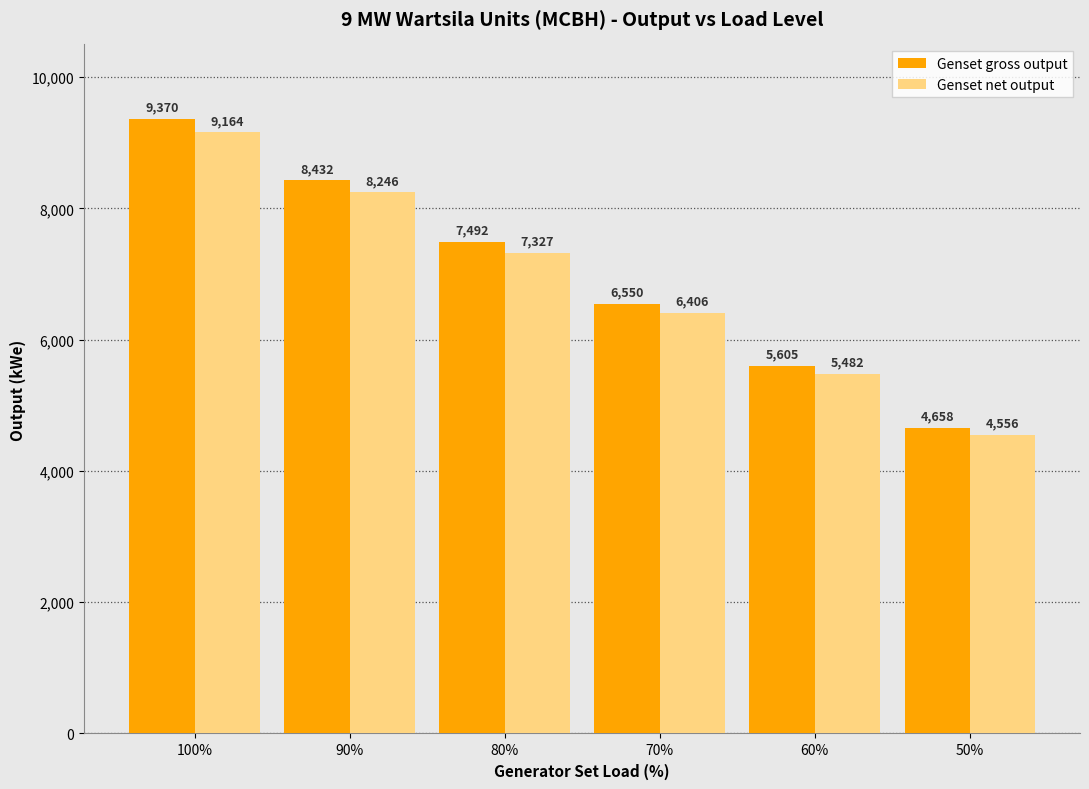

How many values in the Genset gross output series are below 7492?

3